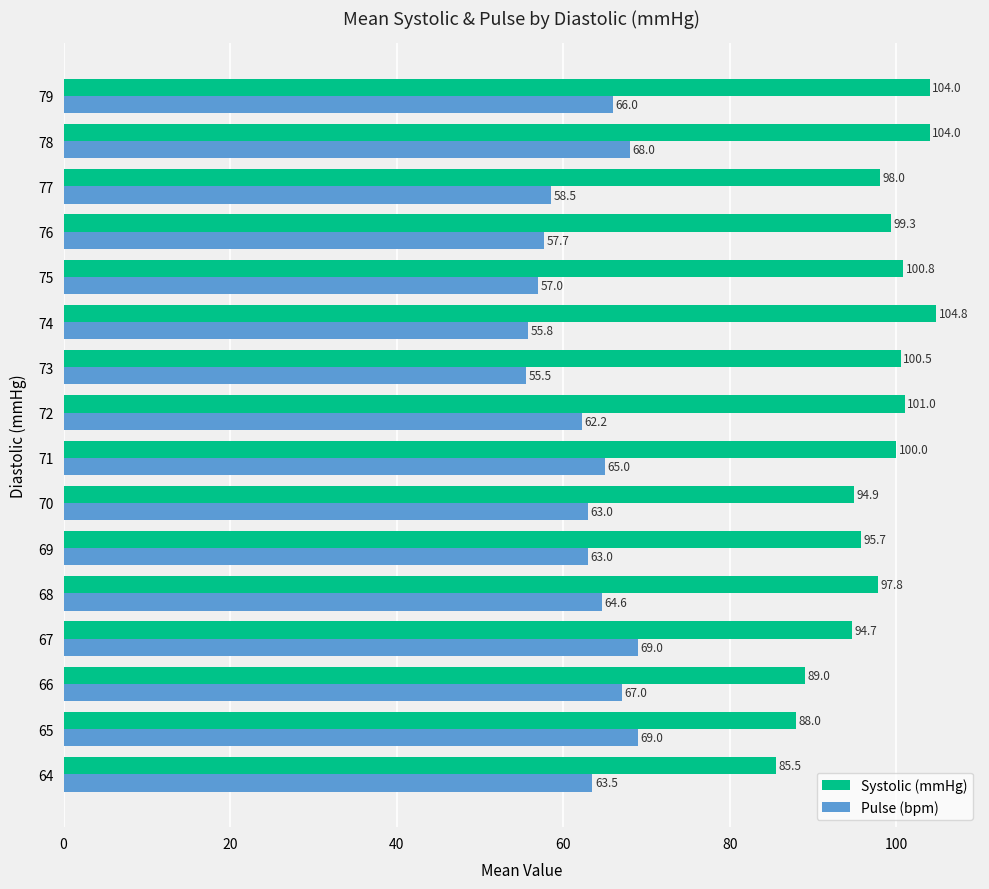

Rank the series at 76 from lowest to highest value.

Pulse (bpm), Systolic (mmHg)